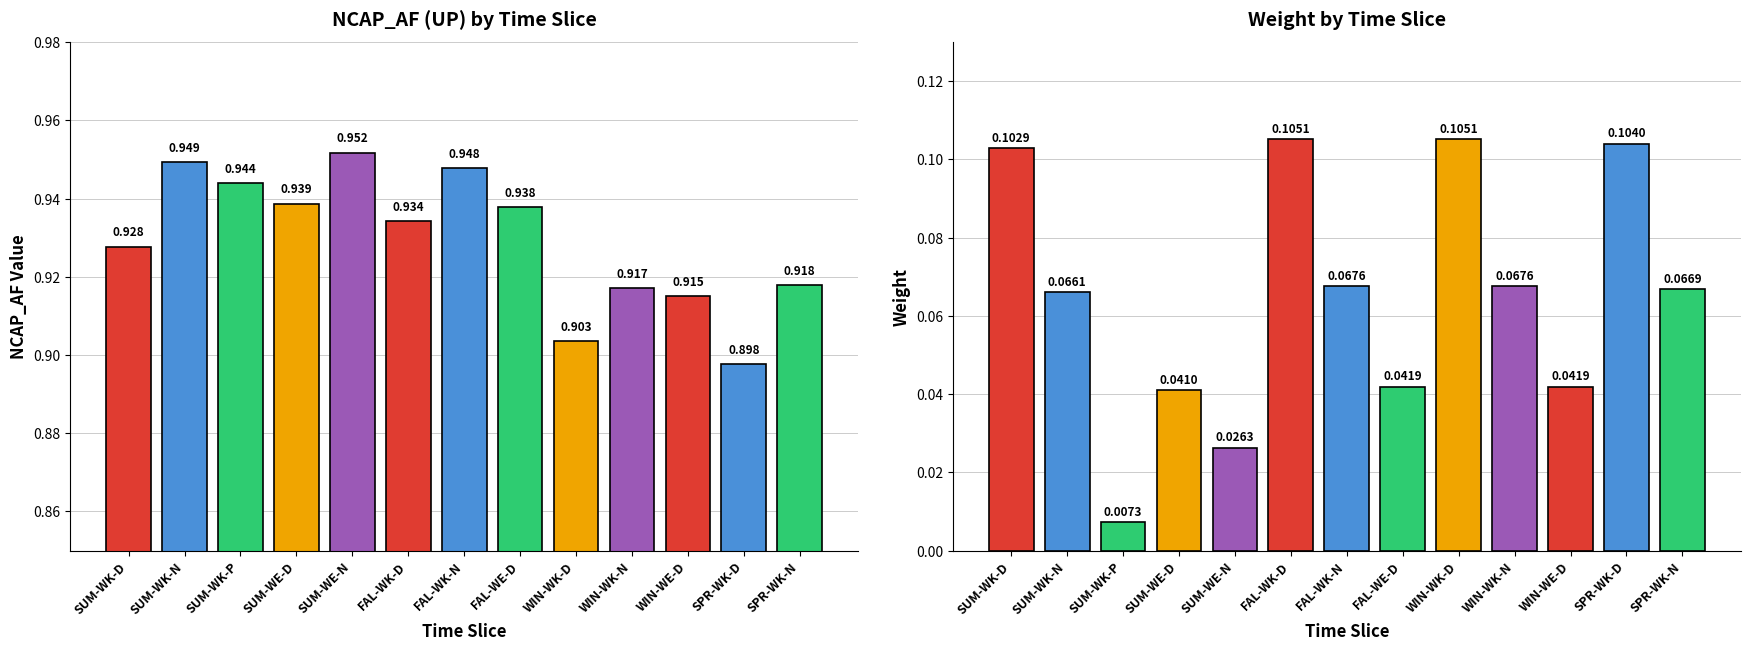

What position from the right is SUM-WK-N?

12